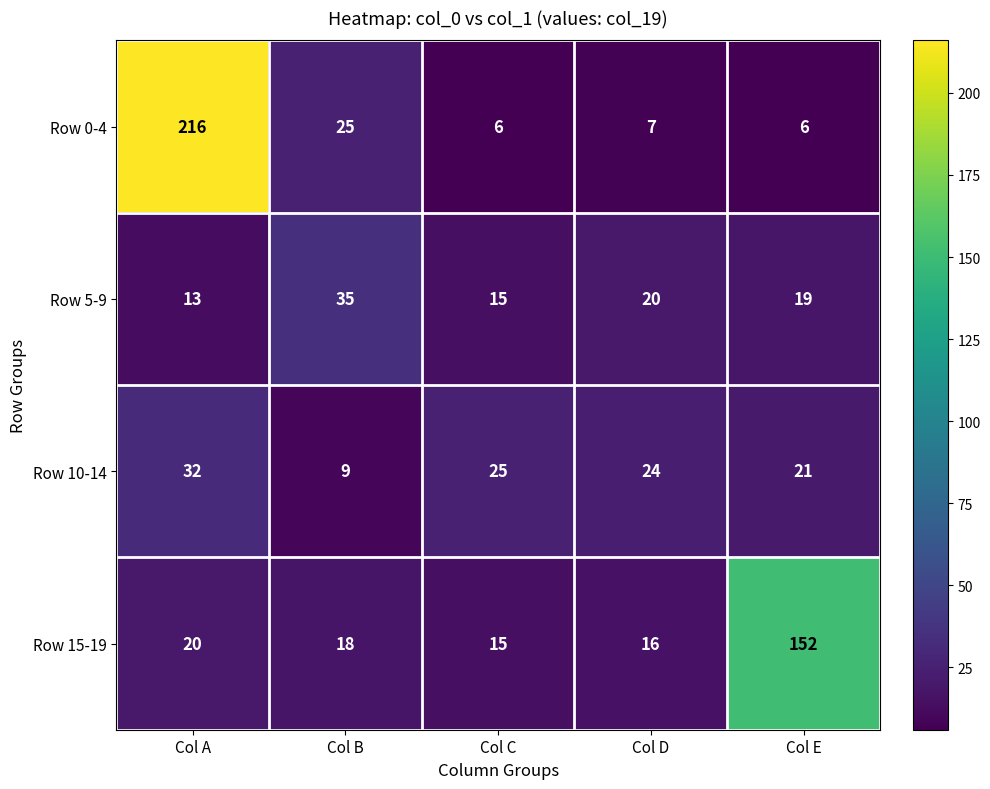

What is the difference between the highest and lowest values at Col D?

17